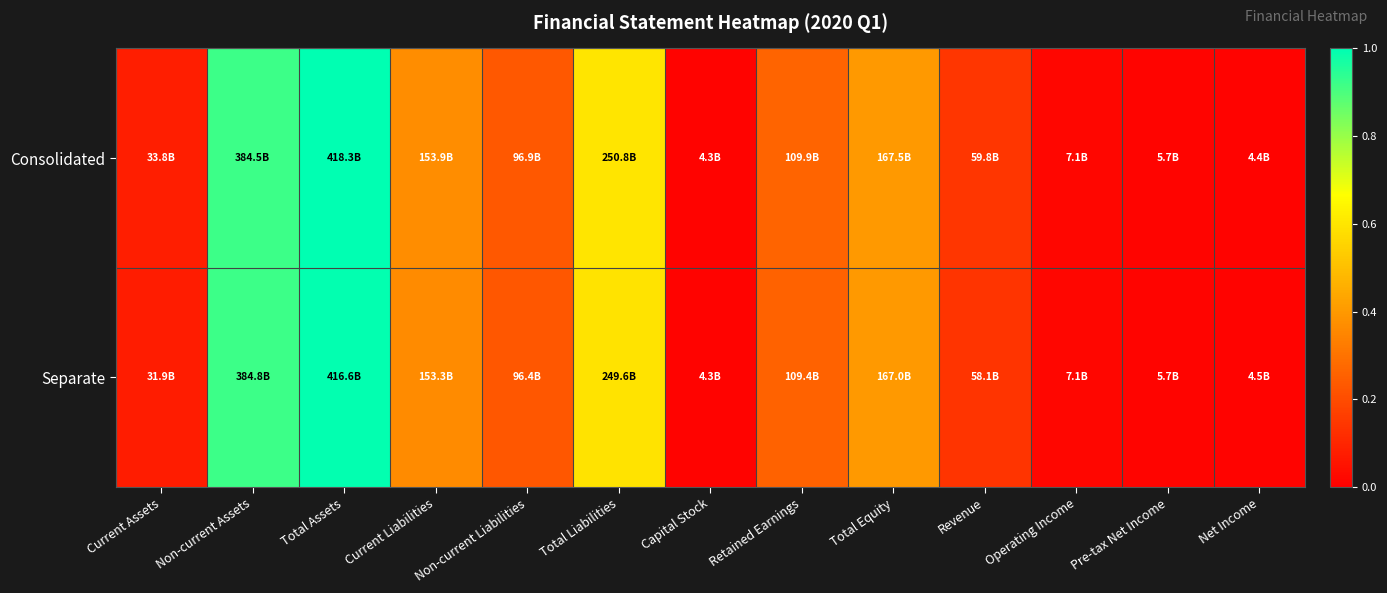

List the series in order of their overall mean, highest first.

Consolidated, Separate